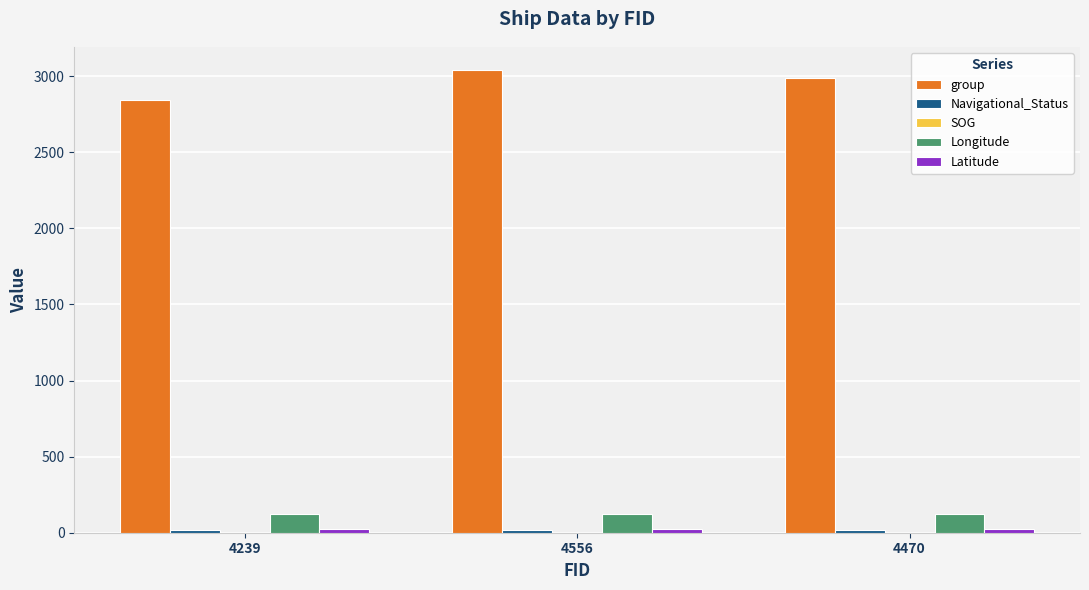

What is the maximum value shown in the chart?

3039.0